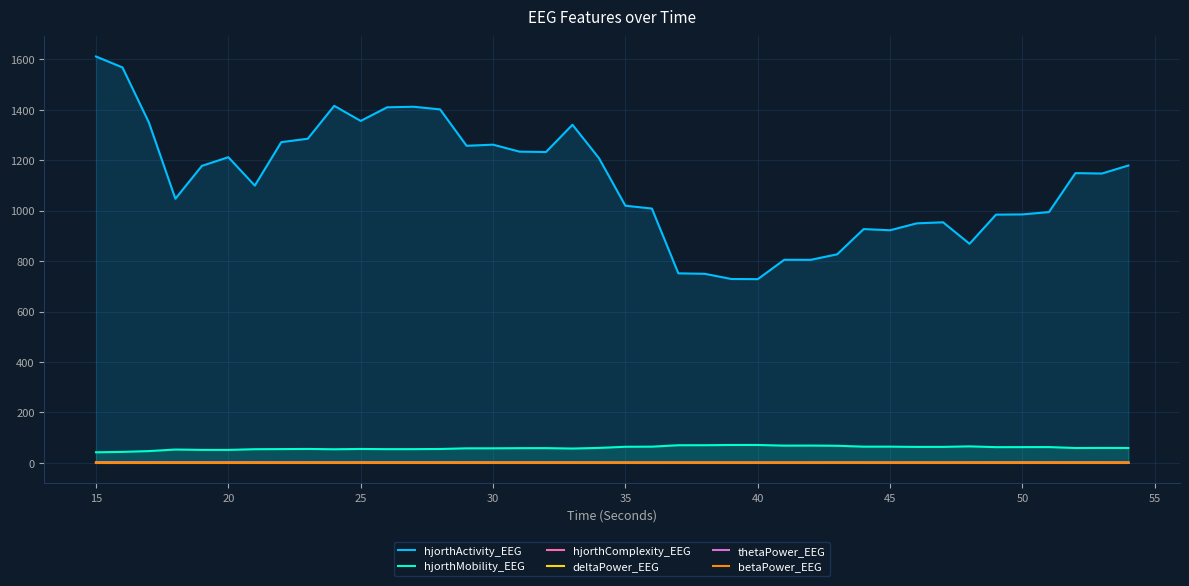

True or false: hjorthActivity_EEG and deltaPower_EEG cross at least once.

False